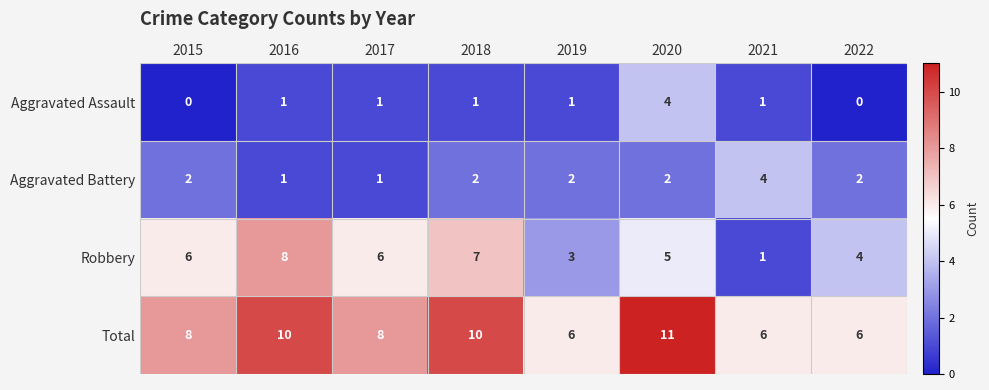

The value of Total at 2019 is 9. True or false?

False